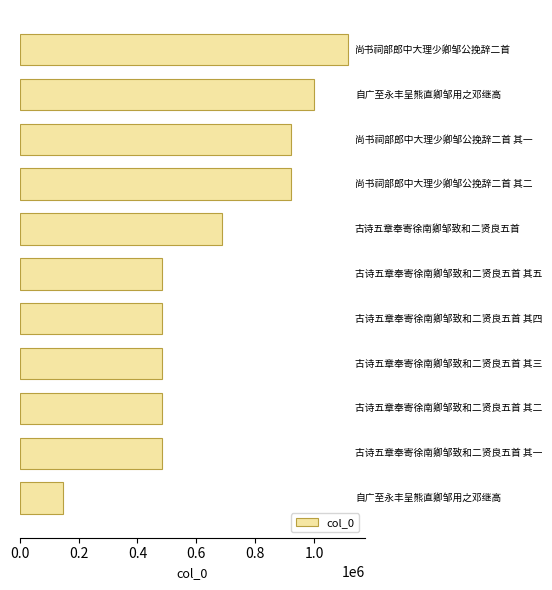

What is the difference between the maximum and minimum values?

968151